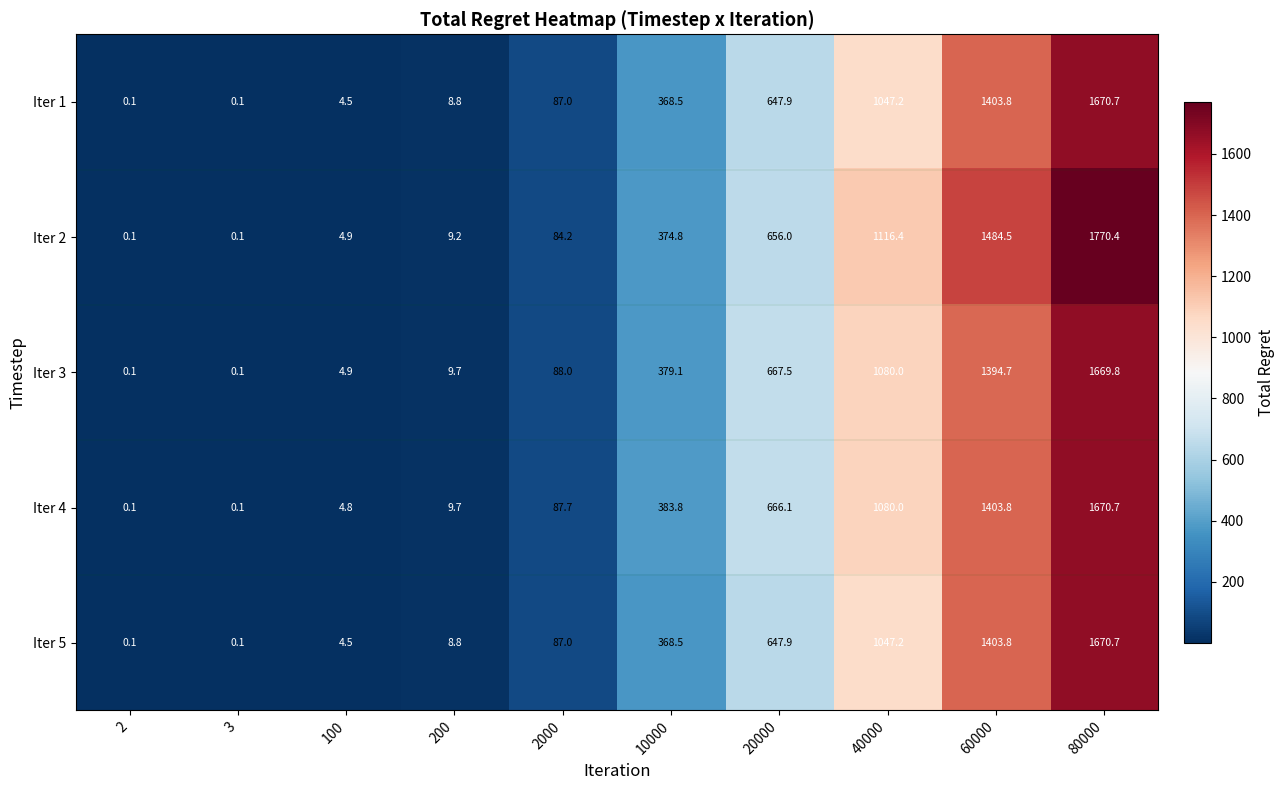

Which series has the largest total across all categories?

Iter 2